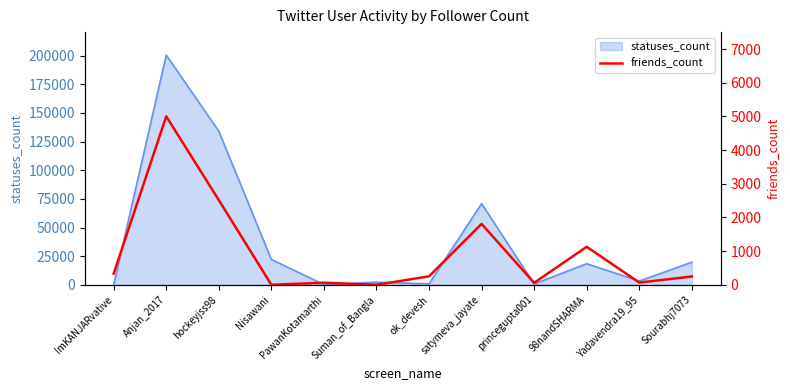

Between Anjan_2017 and ok_devesh, which is larger?

Anjan_2017